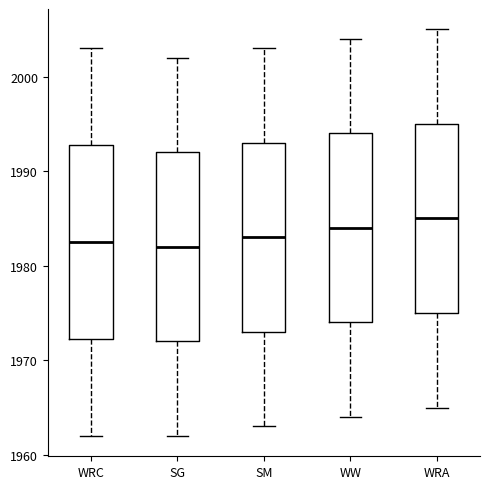

Reading left to right, transcribe this box plot: for each box, give where its median line is, the range the box spans, and where its two whiskers end, as read against the y-axis. The values are not printed on the chart, so give them approximately, as read against the axis.

WRC: median 1983, box 1972 to 1993, whiskers 1962 to 2003
SG: median 1982, box 1972 to 1992, whiskers 1962 to 2002
SM: median 1983, box 1973 to 1993, whiskers 1963 to 2003
WW: median 1984, box 1974 to 1994, whiskers 1964 to 2004
WRA: median 1985, box 1975 to 1995, whiskers 1965 to 2005